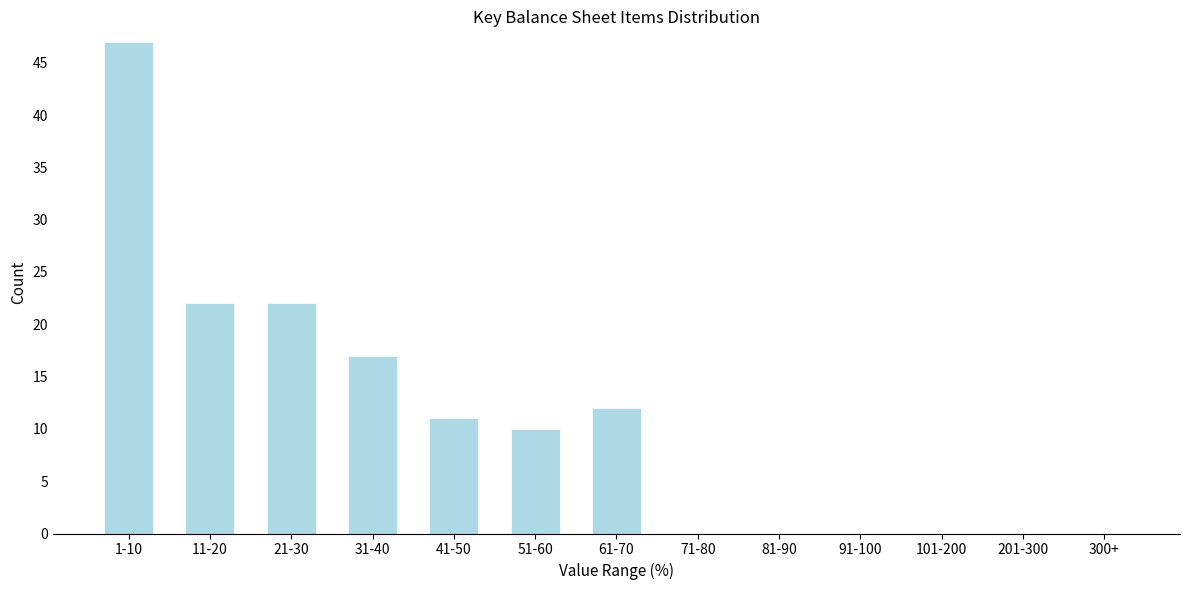

Reading left to right, extract all data points from this chart.

1-10=47	11-20=22	21-30=22	31-40=17	41-50=11	51-60=10	61-70=12	71-80=0	81-90=0	91-100=0	101-200=0	201-300=0	300+=0